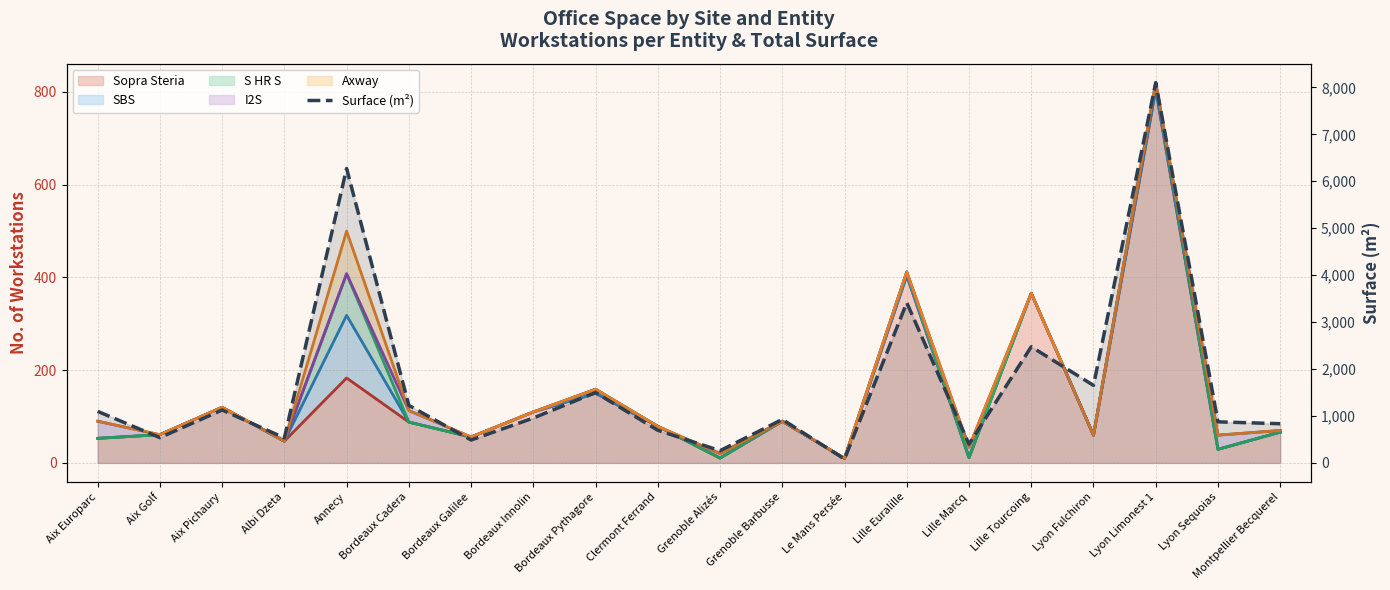

Which label corresponds to the largest value in the chart?

Lyon Limonest 1